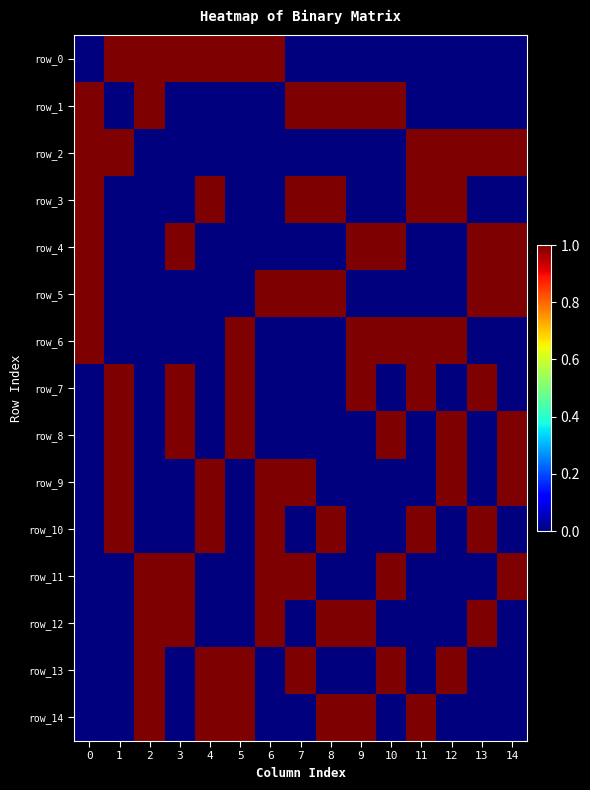

The value of row_13 at 1 is -1. True or false?

False